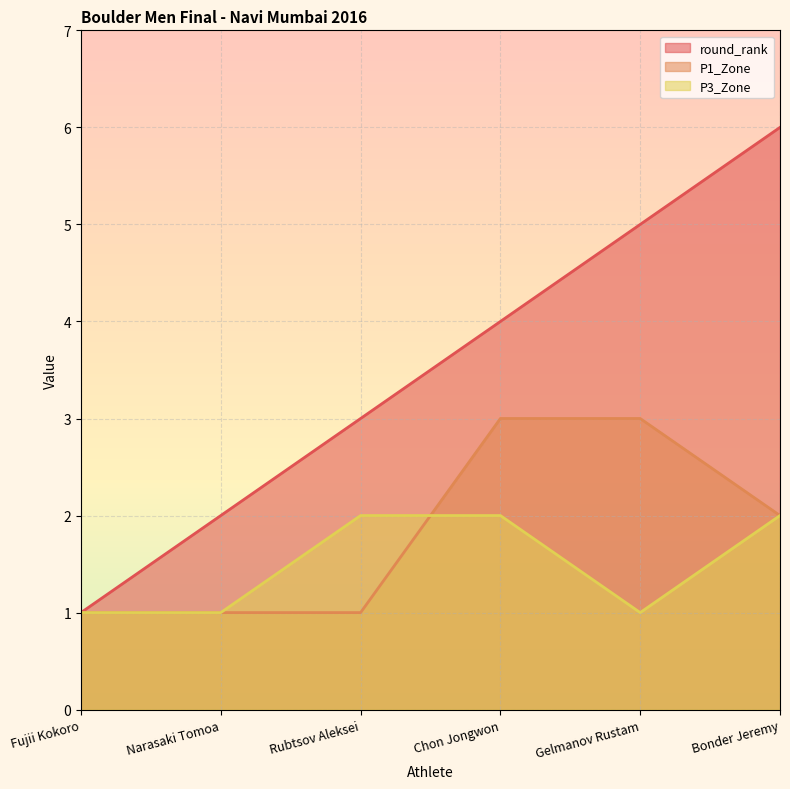

What position from the left is Rubtsov Aleksei?

3